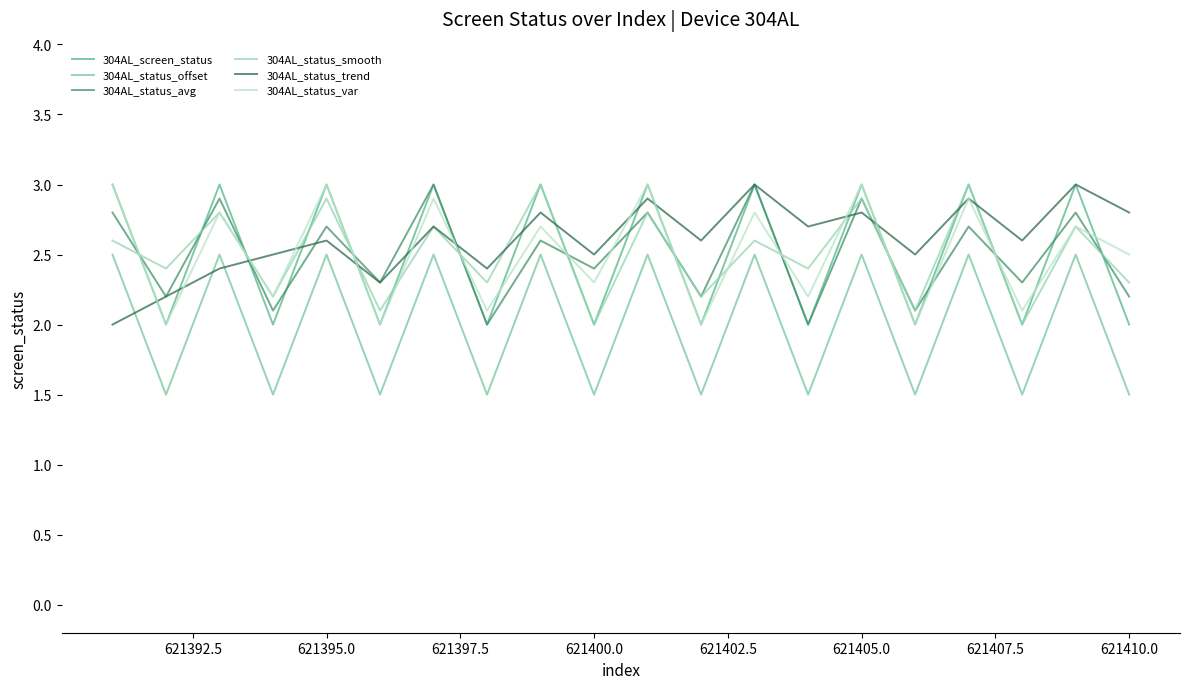

What is the smallest value displayed?

1.5